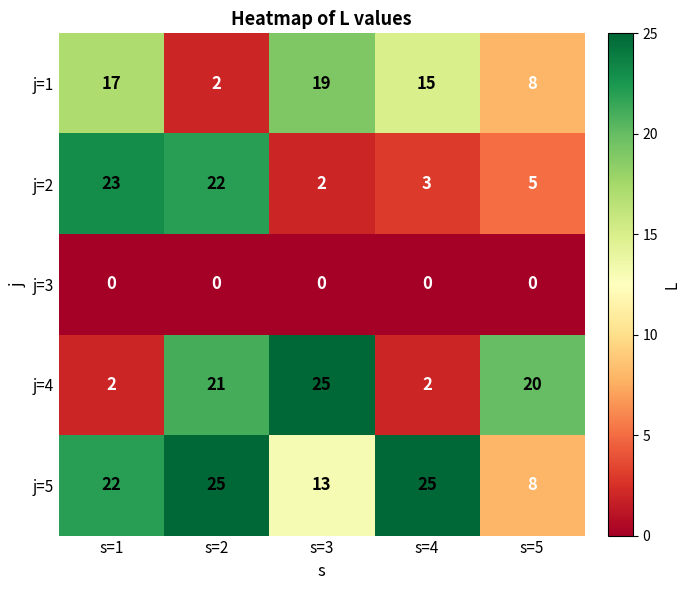

How many categories are shown in the chart?

5